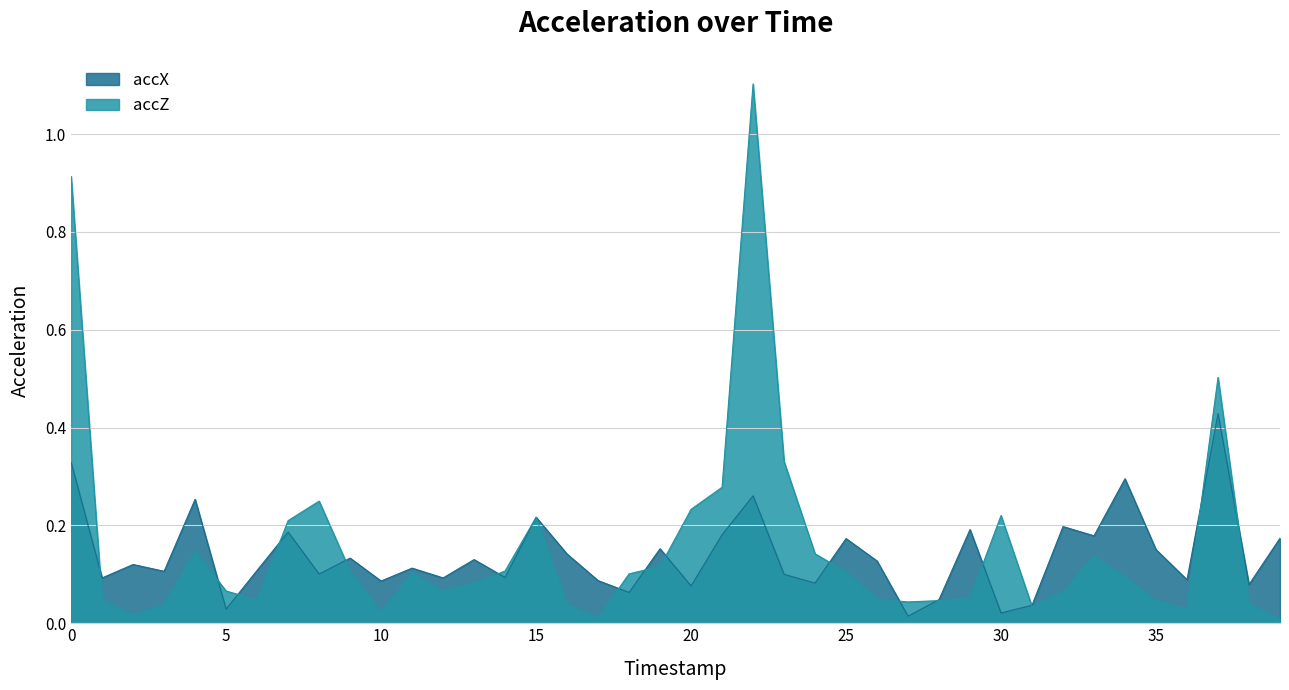

At 27, list the series in order from smallest to largest.

accX, accZ